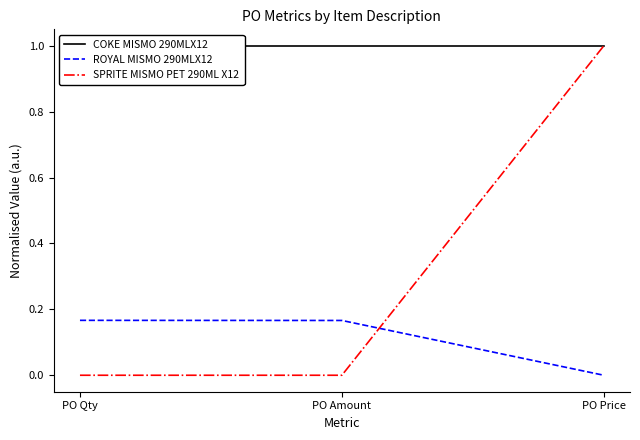

What is the difference between the ROYAL MISMO 290MLX12 values at PO Qty and PO Price?

0.2